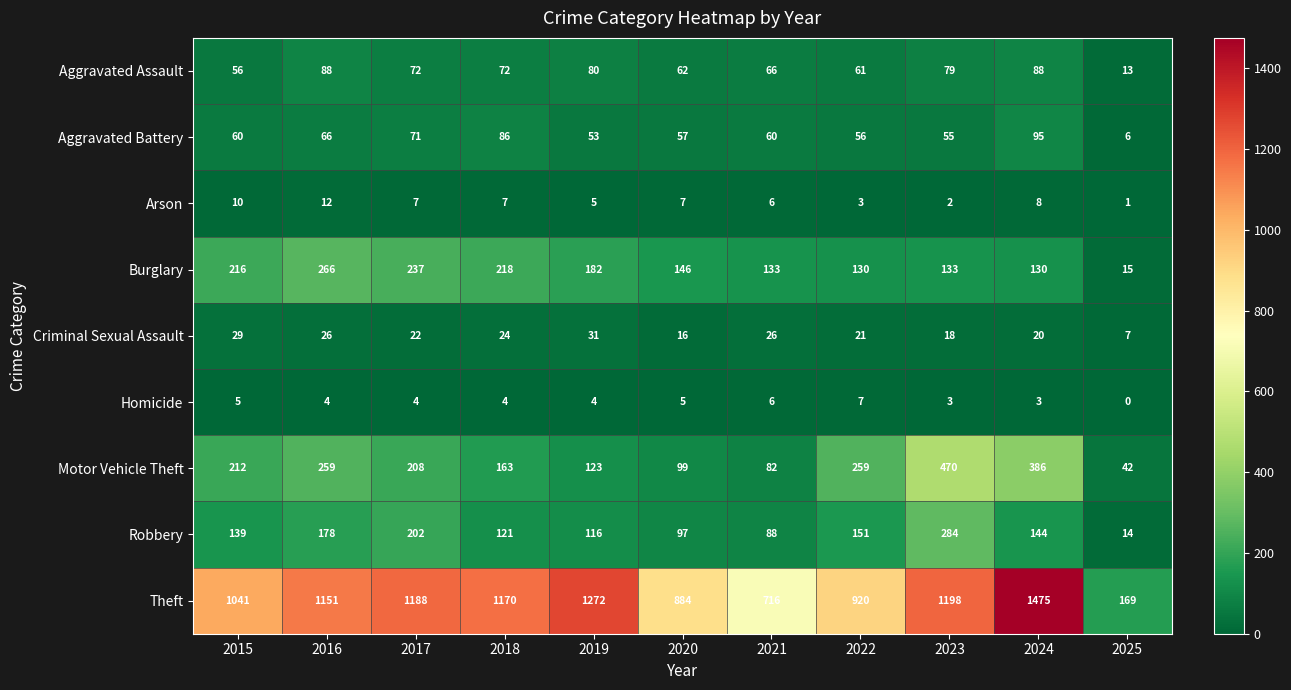

Which series has the largest range (max minus min)?

Theft